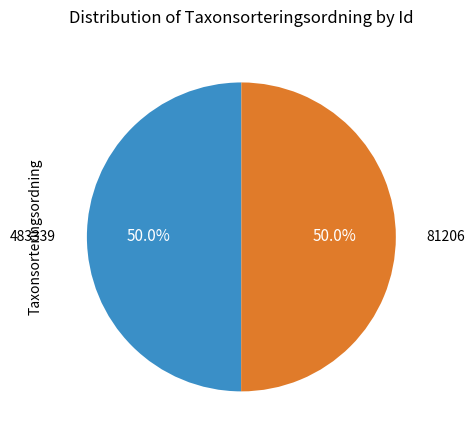

What is the ratio of the value at 81206 to the value at 483339?

1.0